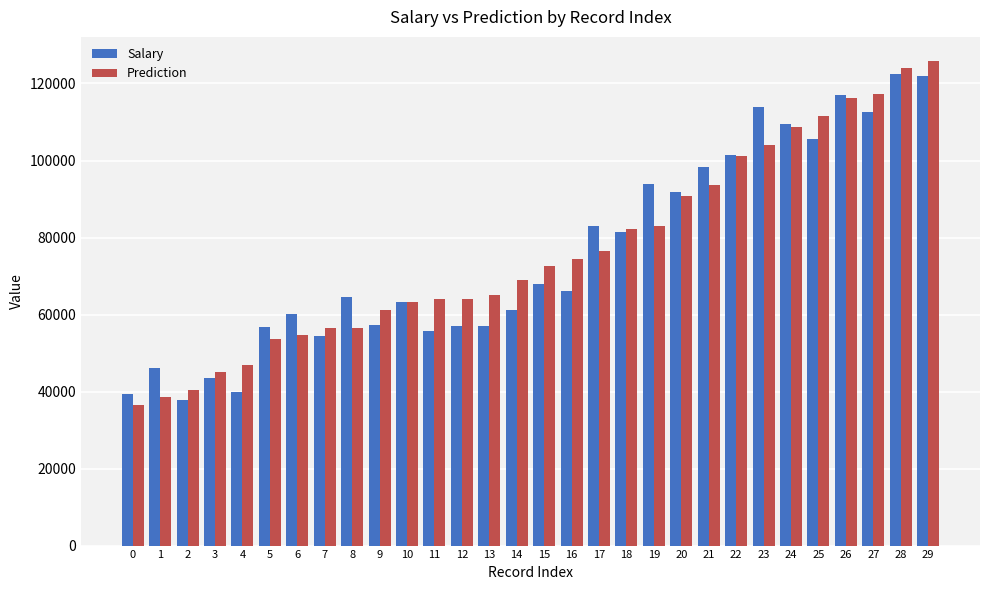

How many values in the Prediction series are below 72638?

15